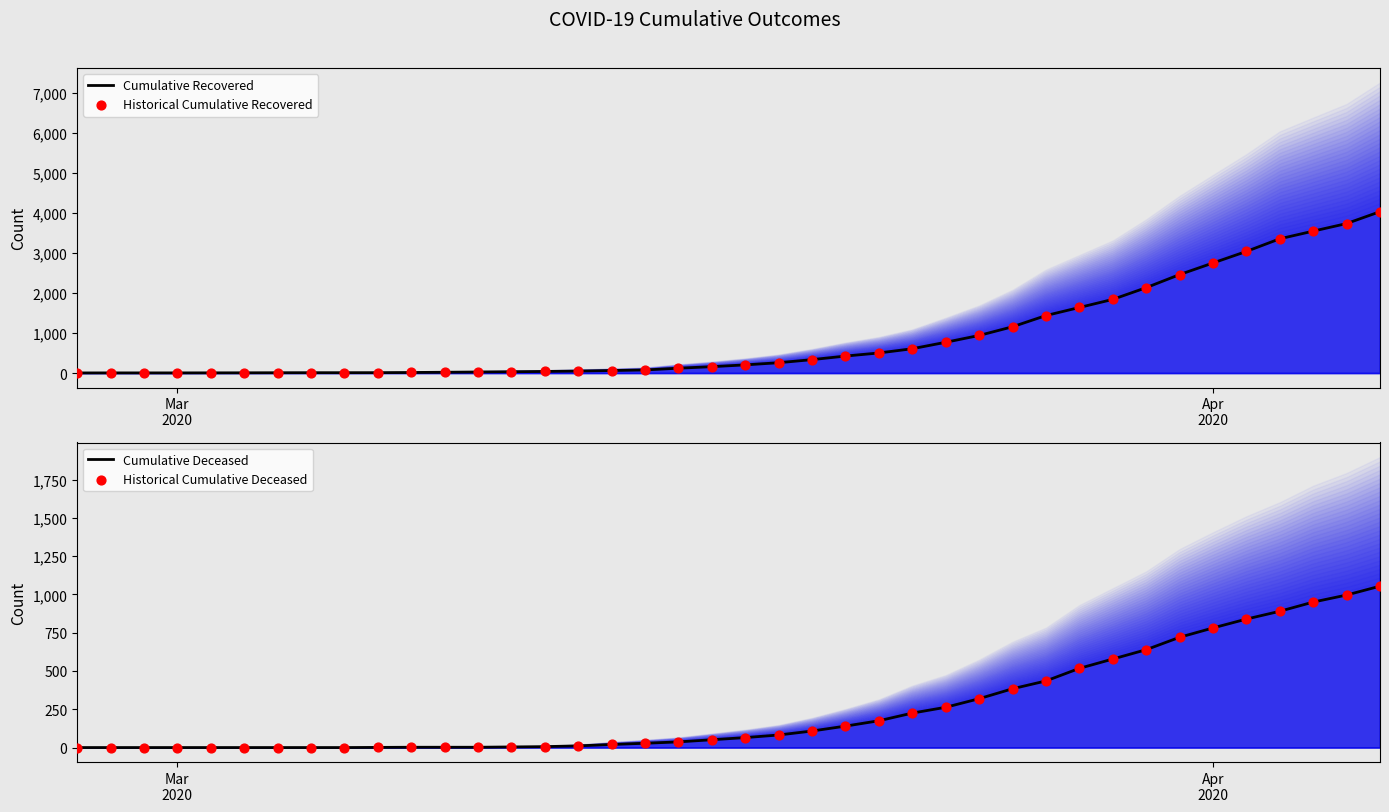

Which series has the largest total across all categories?

Cumulative Recovered